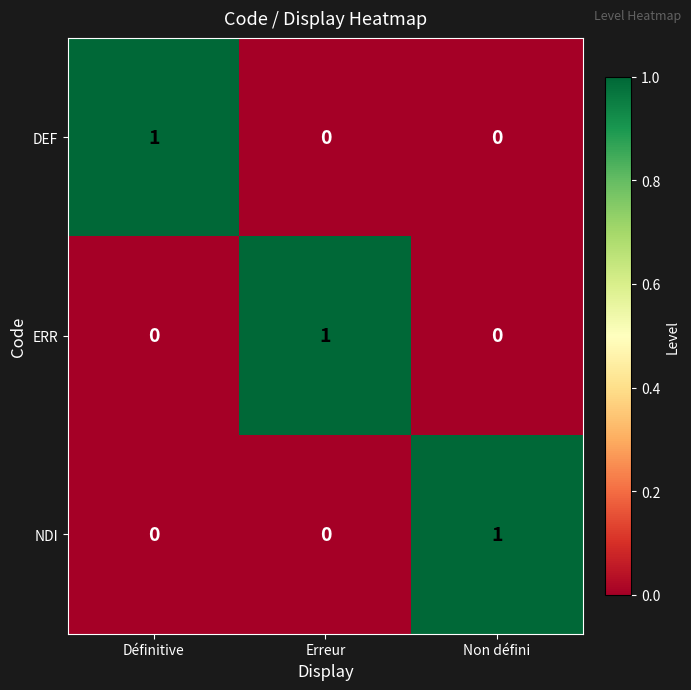

At how many categories does at least one series exceed 0?

3